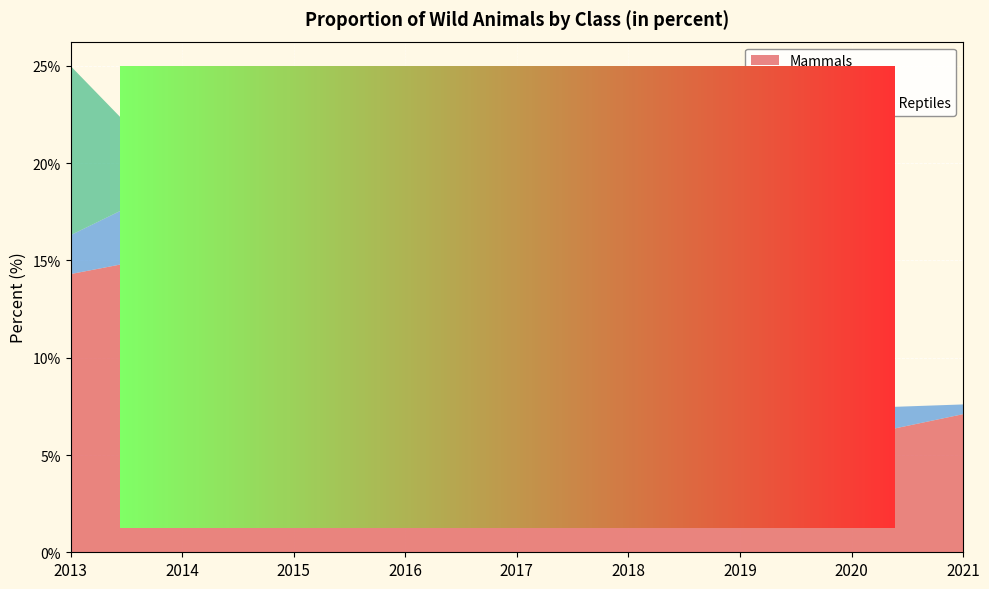

Reading left to right, what are all the values shown in this chart?

Mammals: 14.3	15.4	12.1	14.3	9.9	9.9	4.4	5.9	7.1
Birds: 2.0	3.7	3.7	2.2	2.7	2.5	1.7	1.5	0.5
Amphibians and Reptiles: 8.7	0.0	2.2	2.2	0.0	2.2	0.0	0.0	0.0